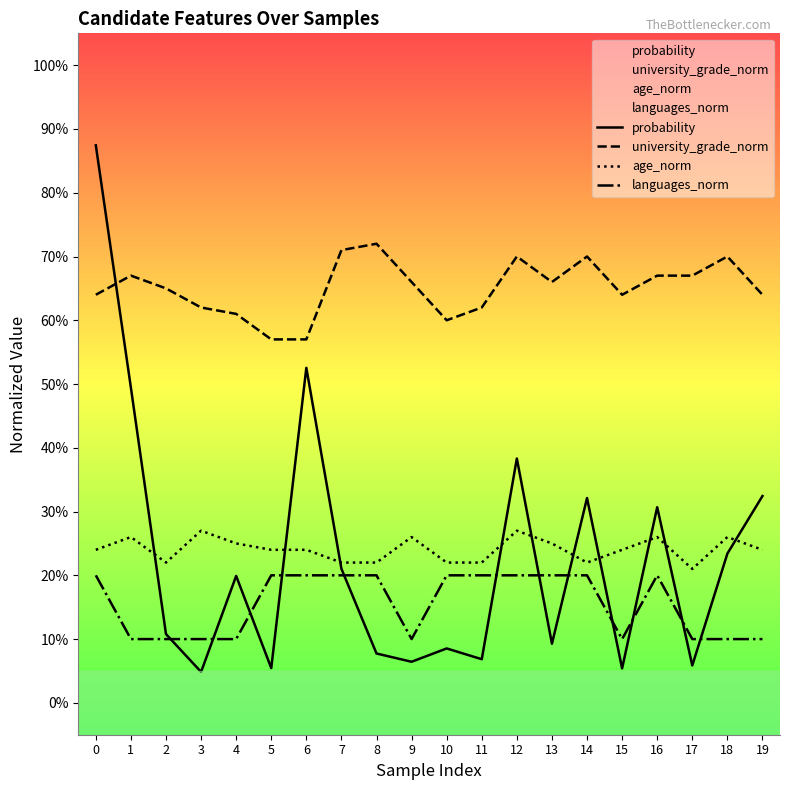

How many interior local valleys does the probability series have?

7